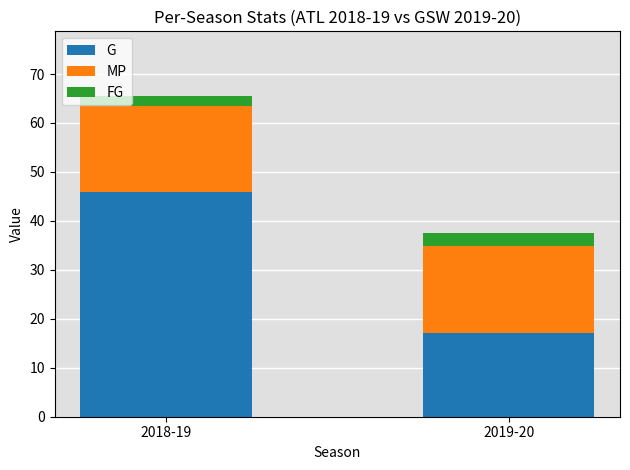

What is the sum of all G values?

63.0